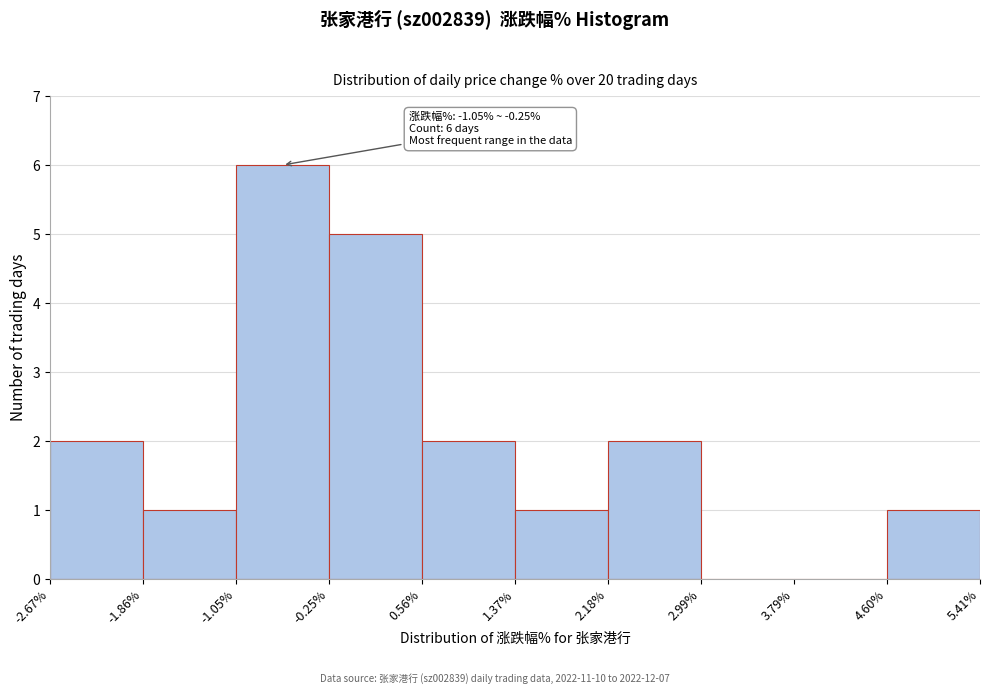

Which range on the x-axis has the tallest bar?

-1.05% to -0.25%